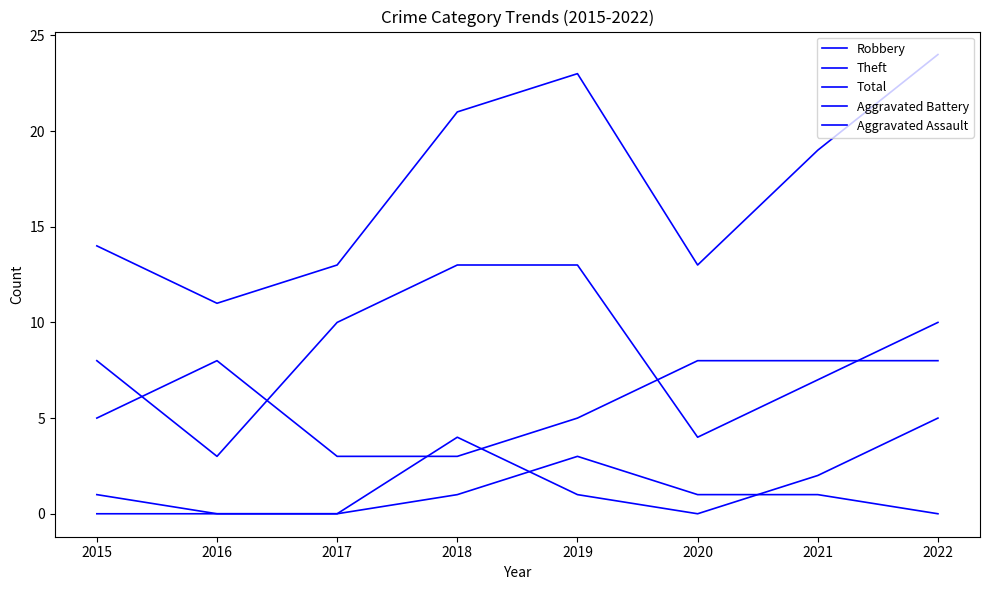

Reading right to left, transcribe all the data shown in this chart.

Robbery: 8	8	8	5	3	3	8	5
Theft: 10	7	4	13	13	10	3	8
Total: 24	19	13	23	21	13	11	14
Aggravated Battery: 5	2	0	1	4	0	0	1
Aggravated Assault: 0	1	1	3	1	0	0	0